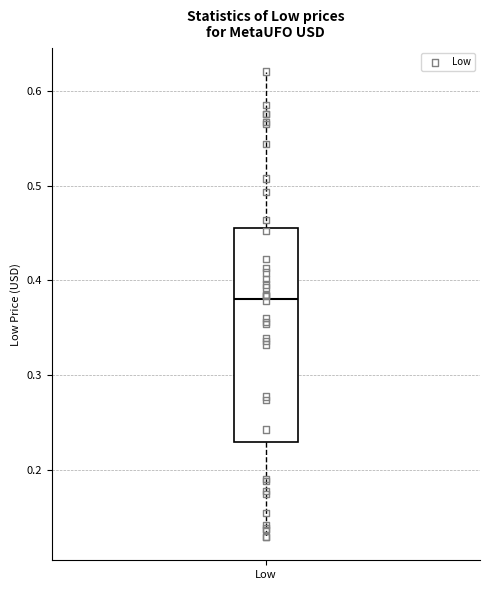

Where is the lower edge of the box for Low on the y-axis? The values are not printed on the chart, so give them approximately, as read against the axis.

0.23